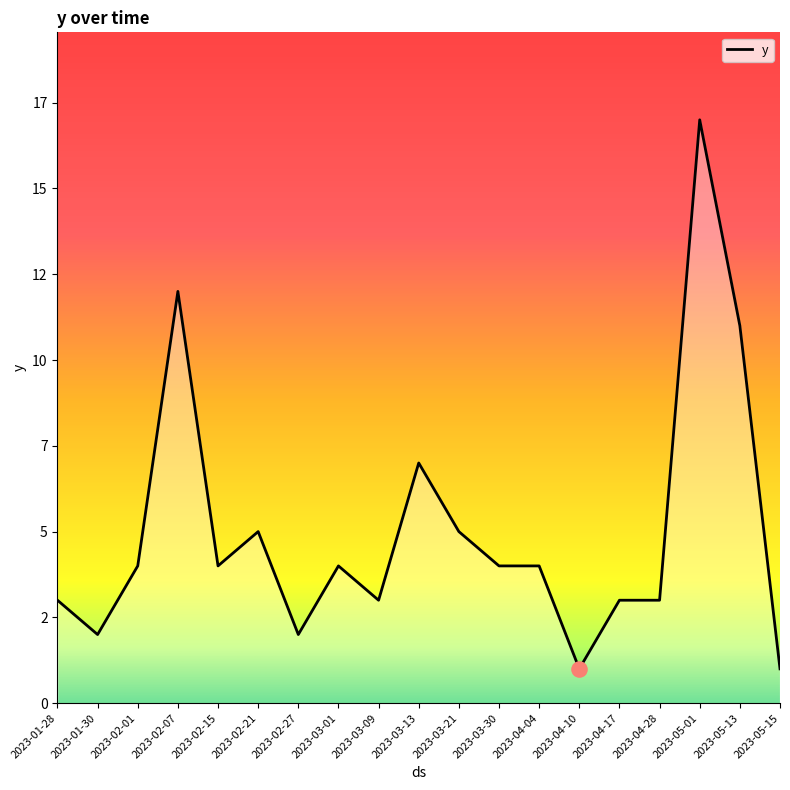

Between 2023-04-10 and 2023-05-01, which is larger?

2023-05-01